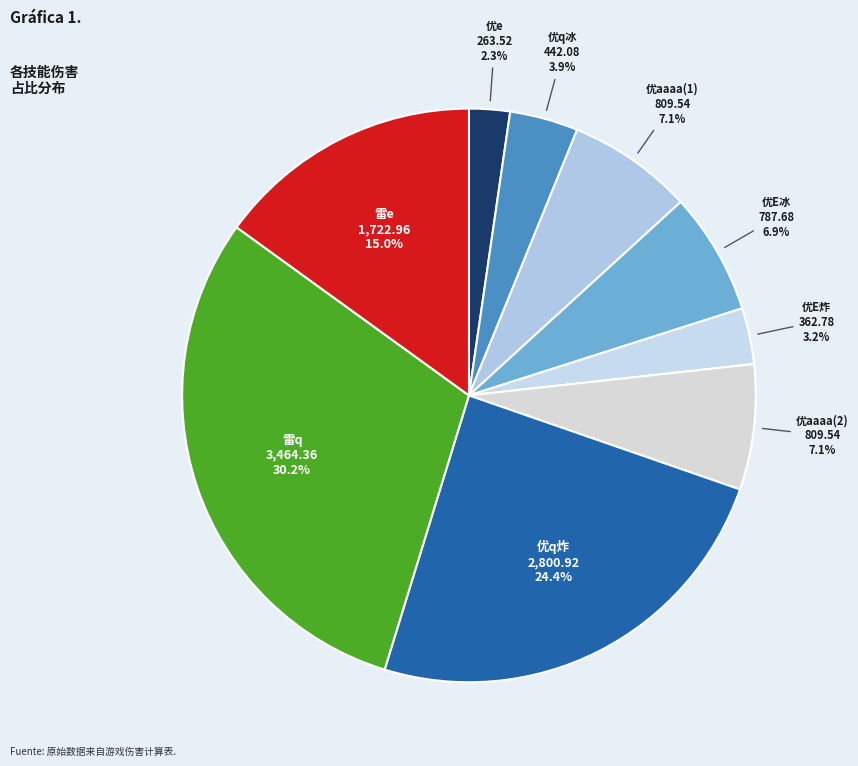

To the nearest percent, what is the average slice percentage?

11%